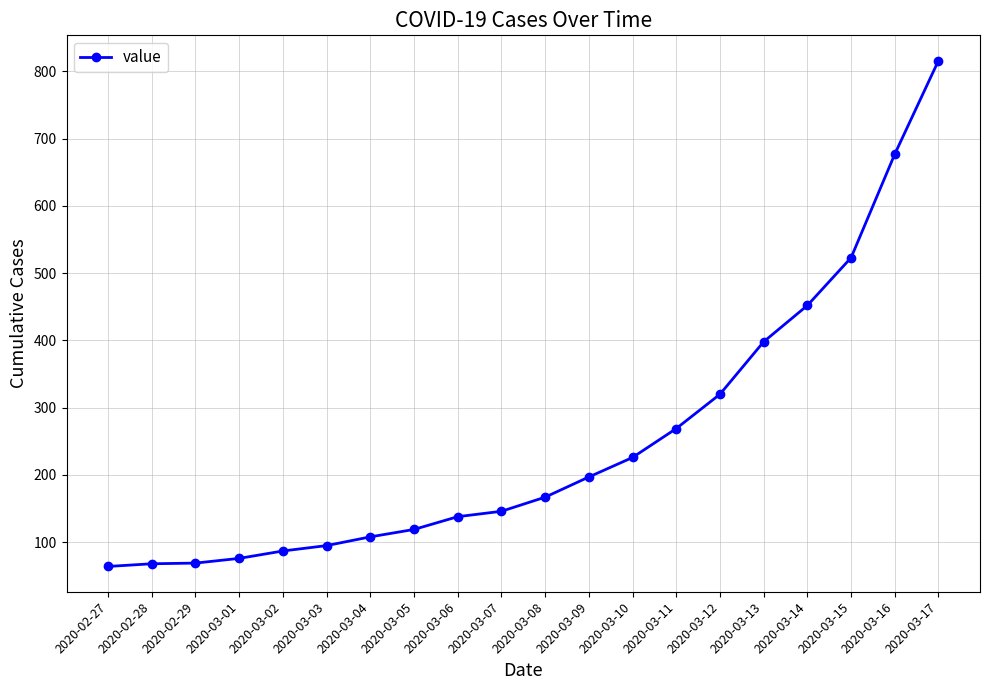

What is the change in value from 2020-02-27 to 2020-03-13?

+334